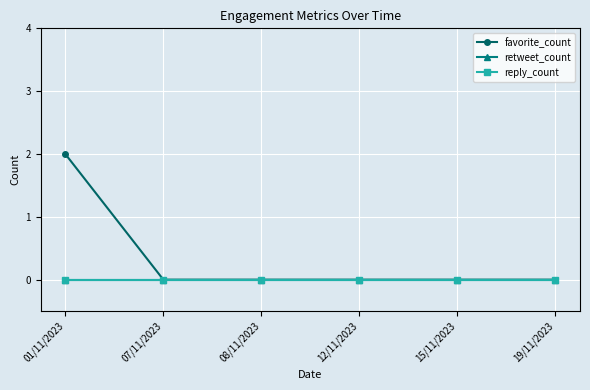

True or false: favorite_count and reply_count intersect in this chart.

False